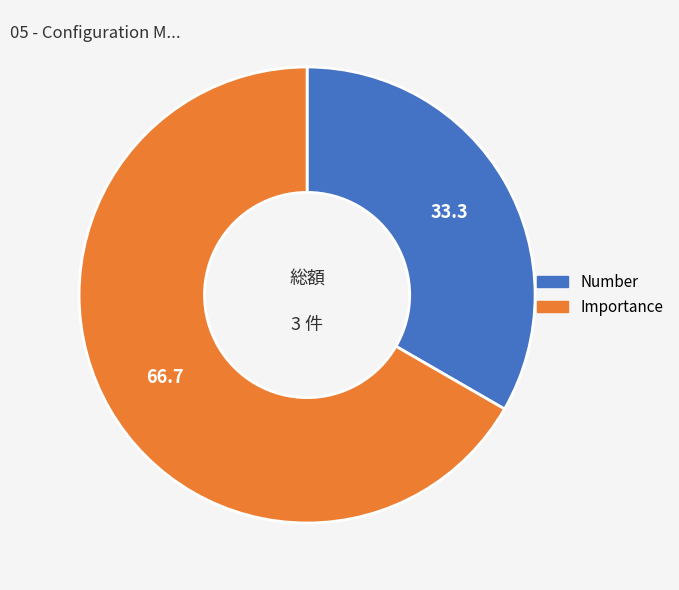

The Number slice represents 42% of the pie. True or false?

False